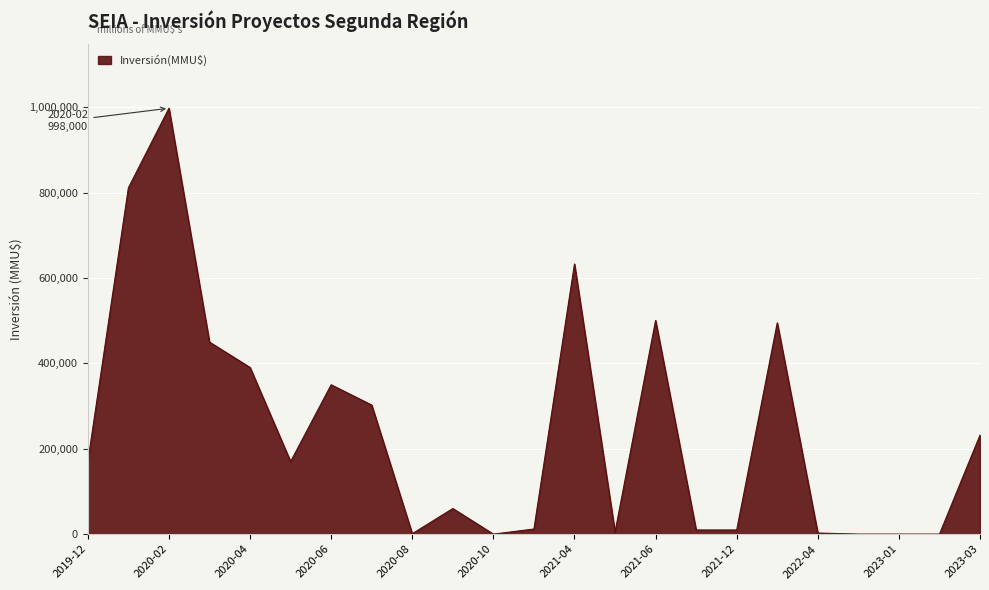

What is the difference between the maximum and minimum values?

998000